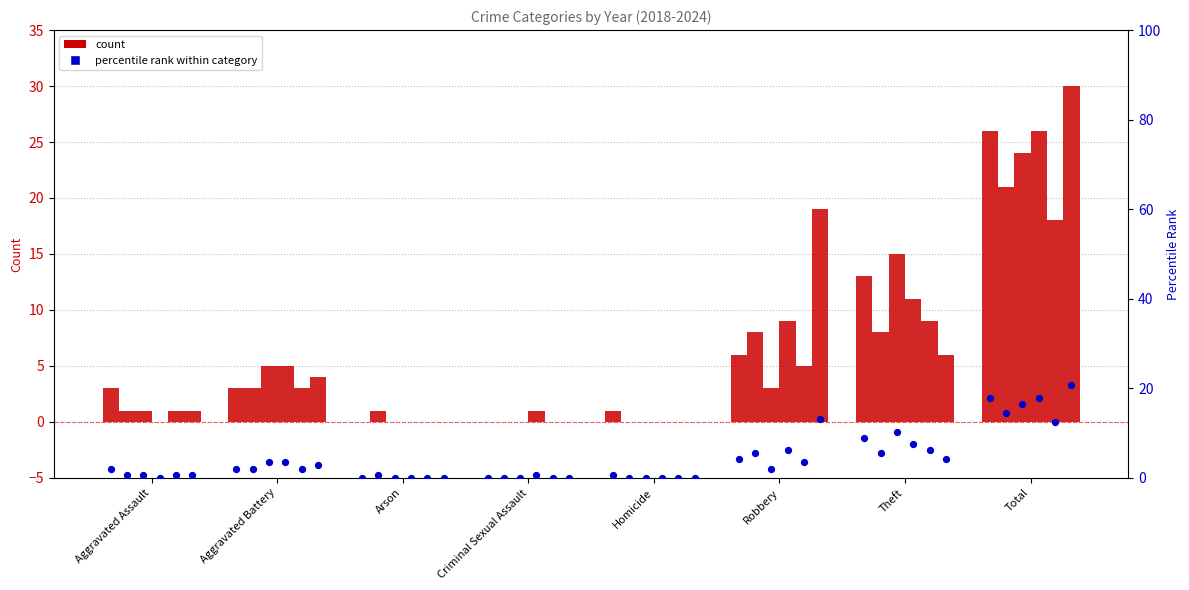

Is the value of 2021 at Robbery greater than the value of 2018 at Total?

No